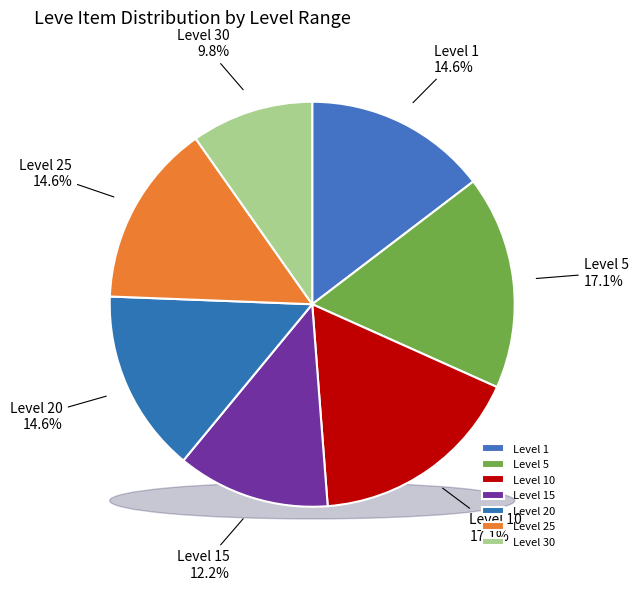

How many segments does this pie chart have?

7